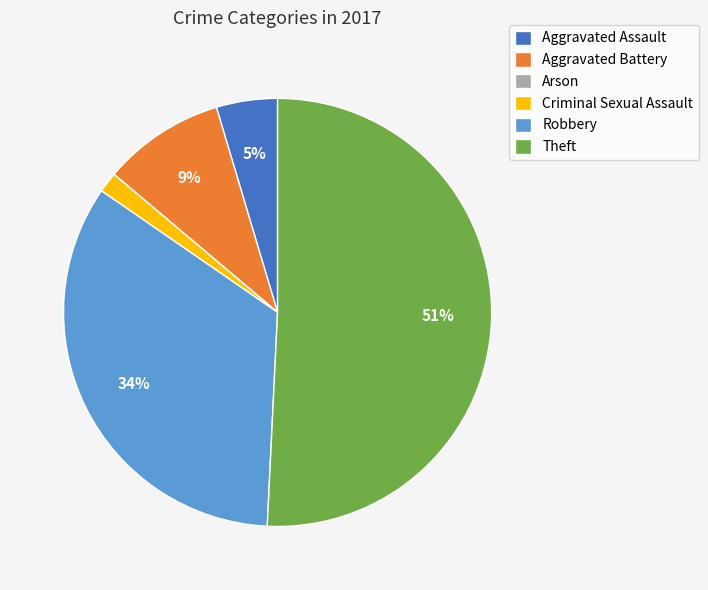

Is there a majority slice in this chart?

Yes